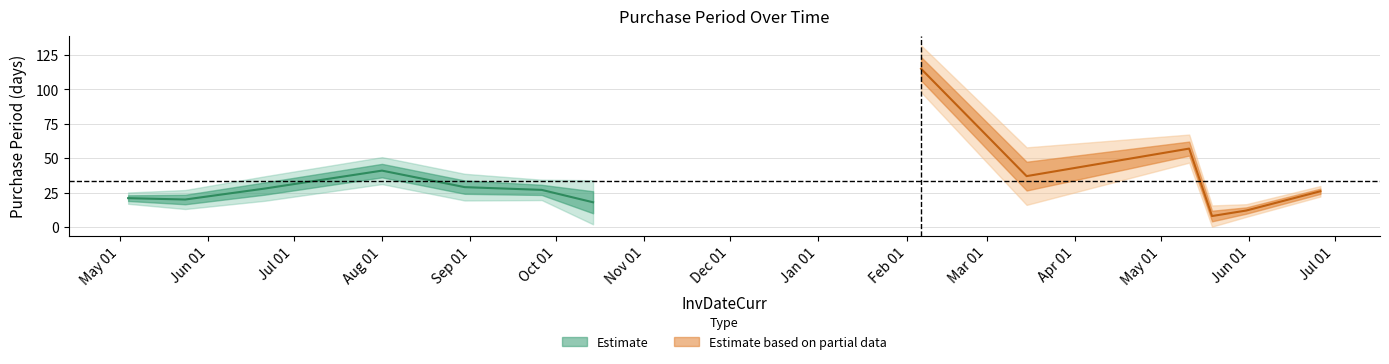

Which has a higher value, 2017-06-26 or 2016-05-24?

2017-06-26